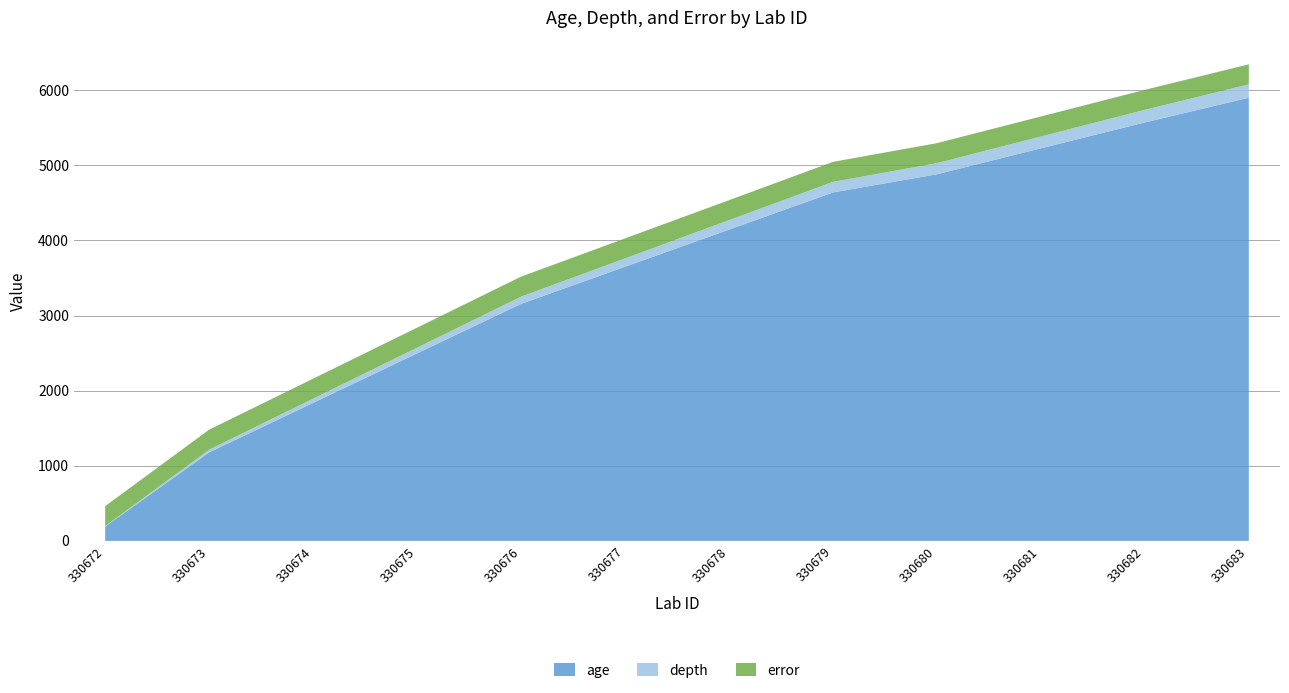

Reading left to right, list all the values displayed in this chart.

age: 190	1178	1837	2496	3155	3649	4143	4638	4880	5225	5570	5899
depth: 6	36	56	76	96	111	126	141	148	158	168	178
error: 266	266	266	266	266	266	266	266	266	266	266	266